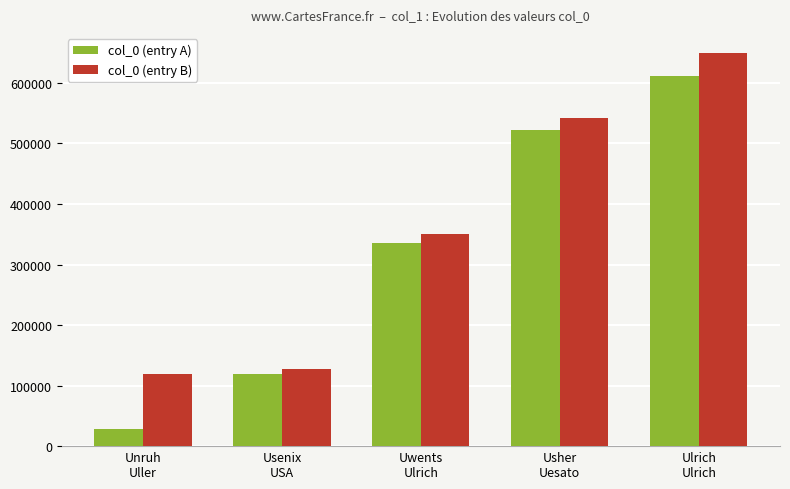

How many values in the col_0 (entry B) series are below 351100?

2